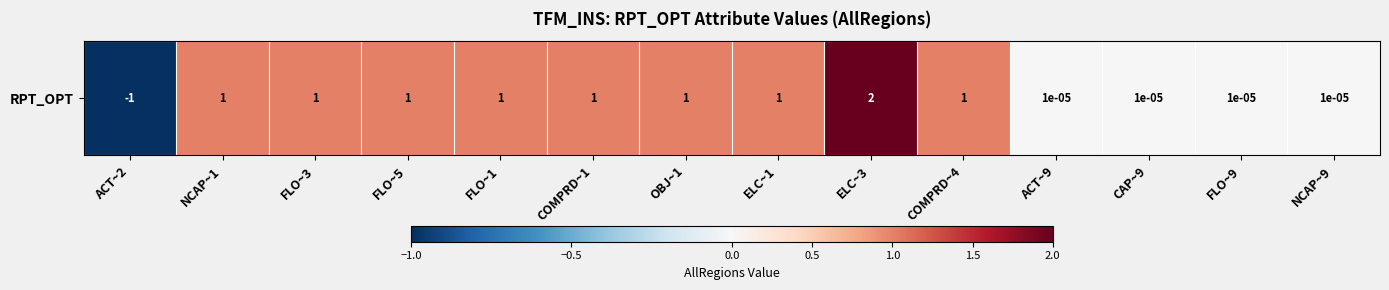

Is it true that the value at FLO~9 is 0.0?

True